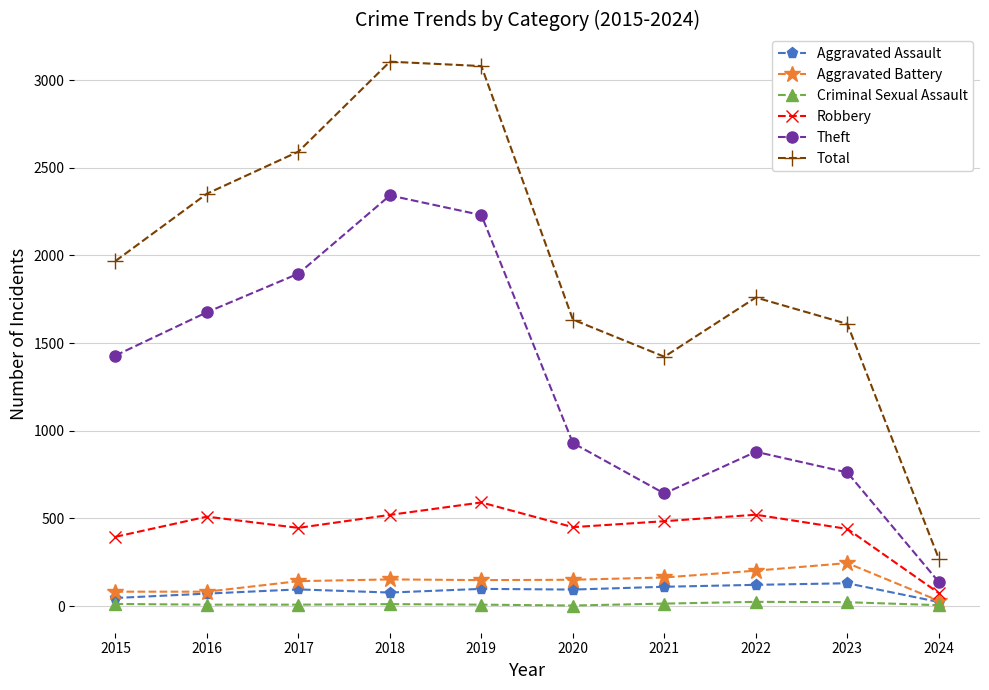

True or false: Aggravated Battery and Total cross at least once.

False